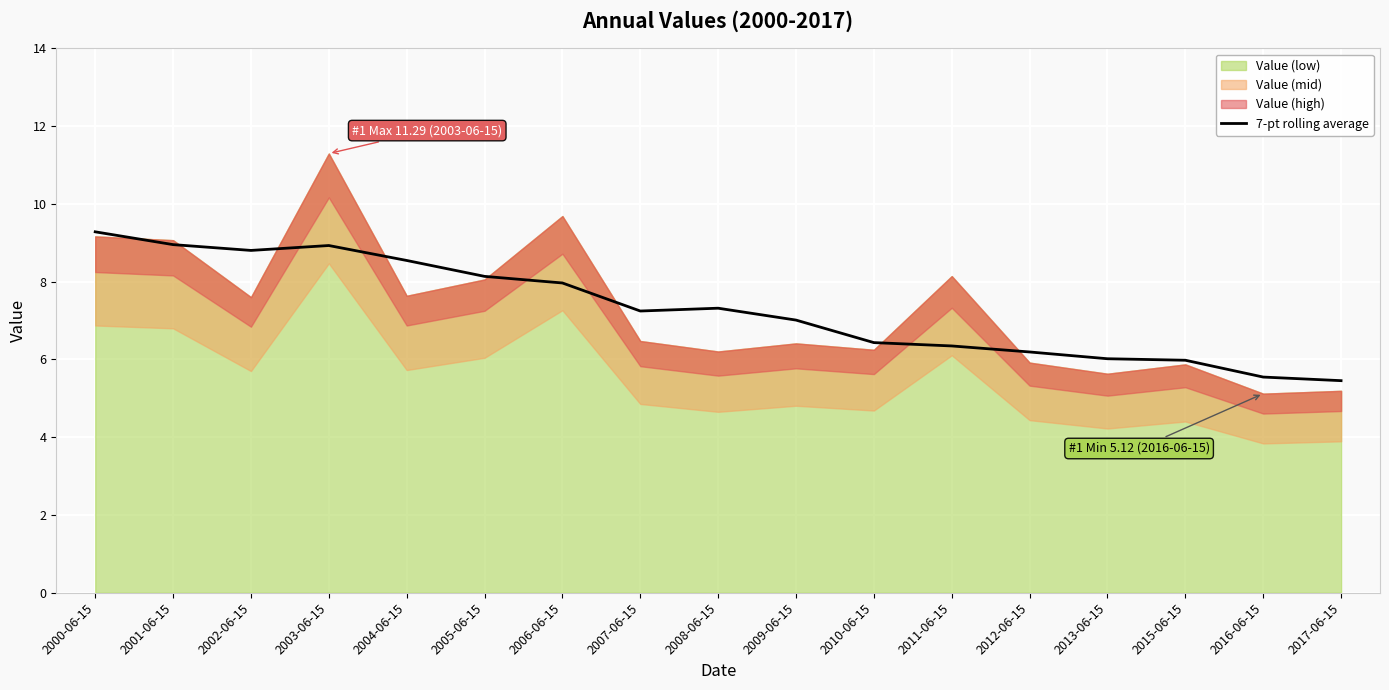

What is the minimum value shown in the chart?

5.5